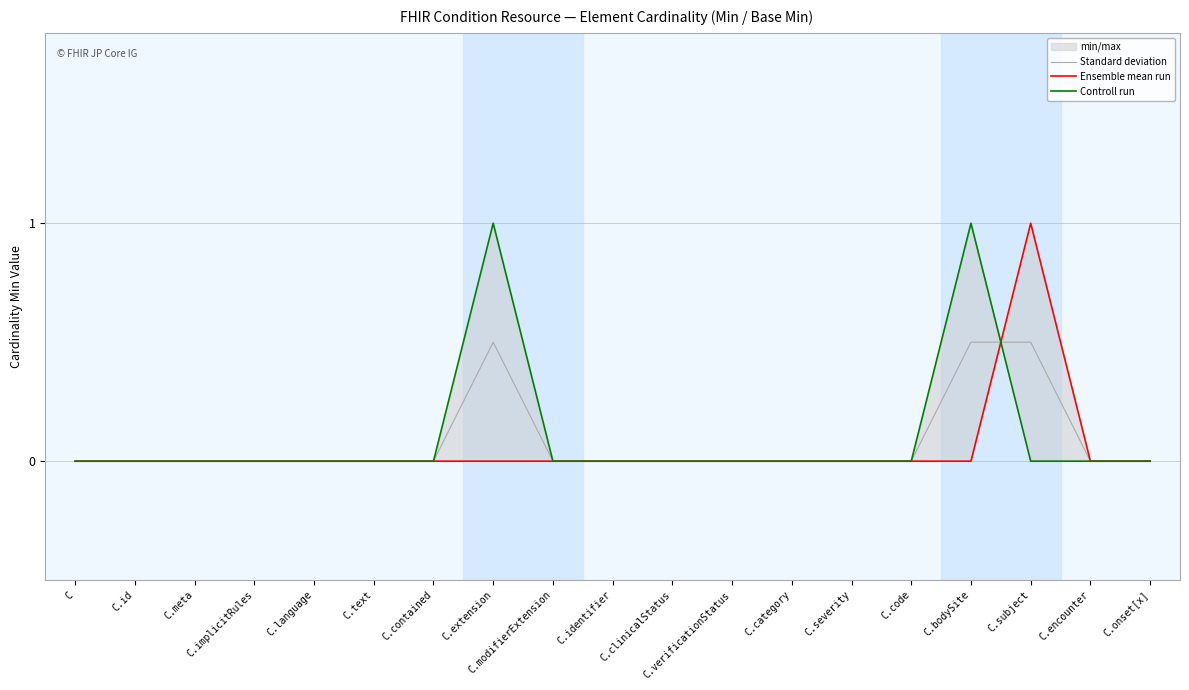

Read the Standard deviation value at C.extension.

0.5